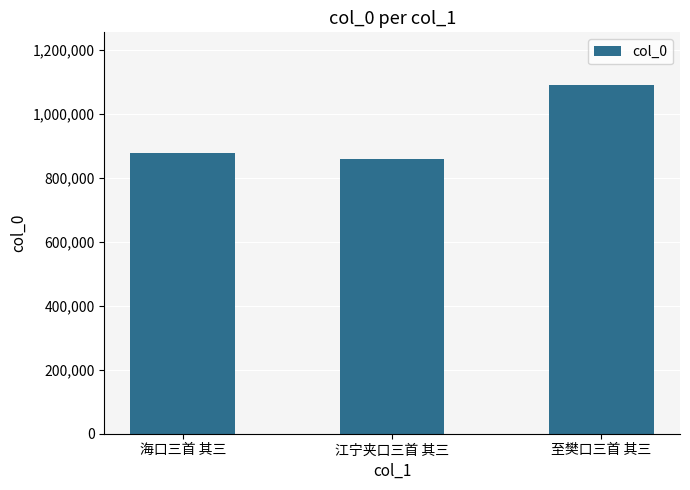

Rank the categories by value from highest to lowest.

至樊口三首 其三, 海口三首 其三, 江宁夹口三首 其三